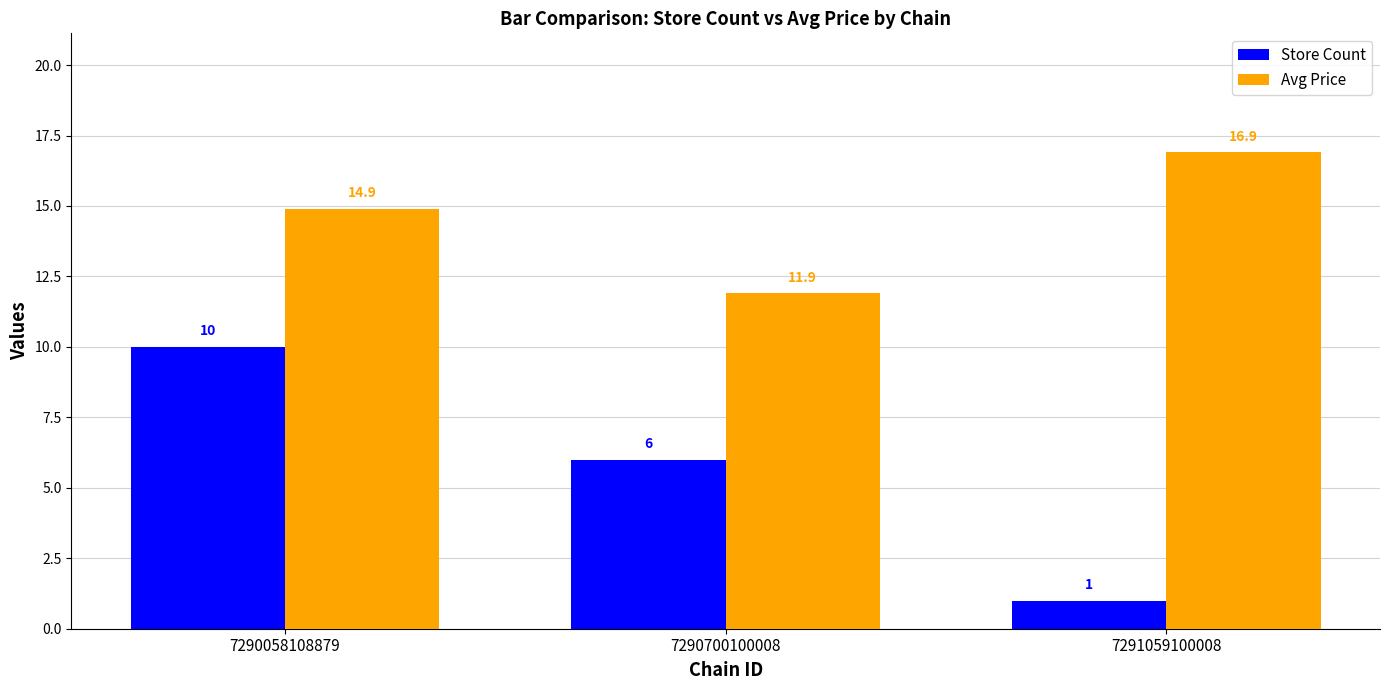

The Store Count series shows 10.0 at 7290058108879. True or false?

True